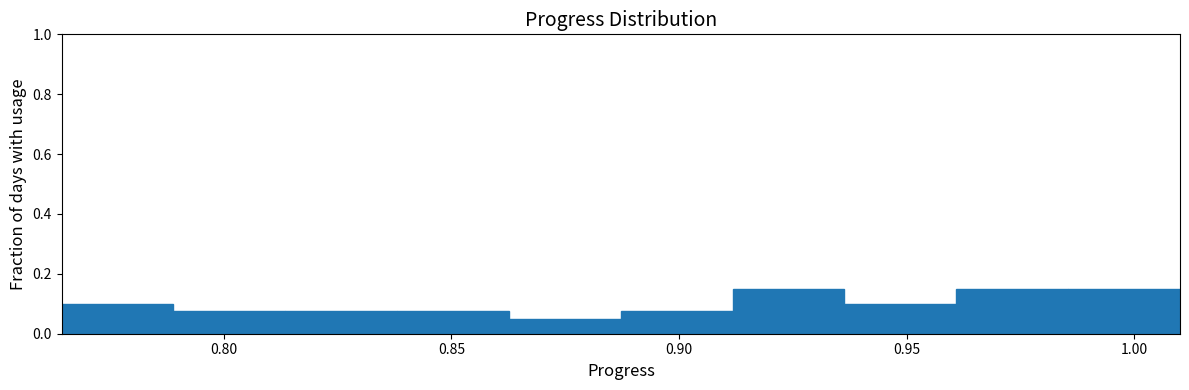

Reading left to right, list every bar in this chart as the range it spans on the x-axis followed by its height. Neither the bar edges nor the heights are printed on the chart, so give them approximately, as read against the axes.

0.765 to 0.790: 0.10
0.790 to 0.815: 0.08
0.815 to 0.840: 0.08
0.840 to 0.865: 0.08
0.865 to 0.885: 0.06
0.885 to 0.910: 0.08
0.910 to 0.935: 0.16
0.935 to 0.960: 0.10
0.960 to 0.985: 0.16
0.985 to 1.010: 0.16